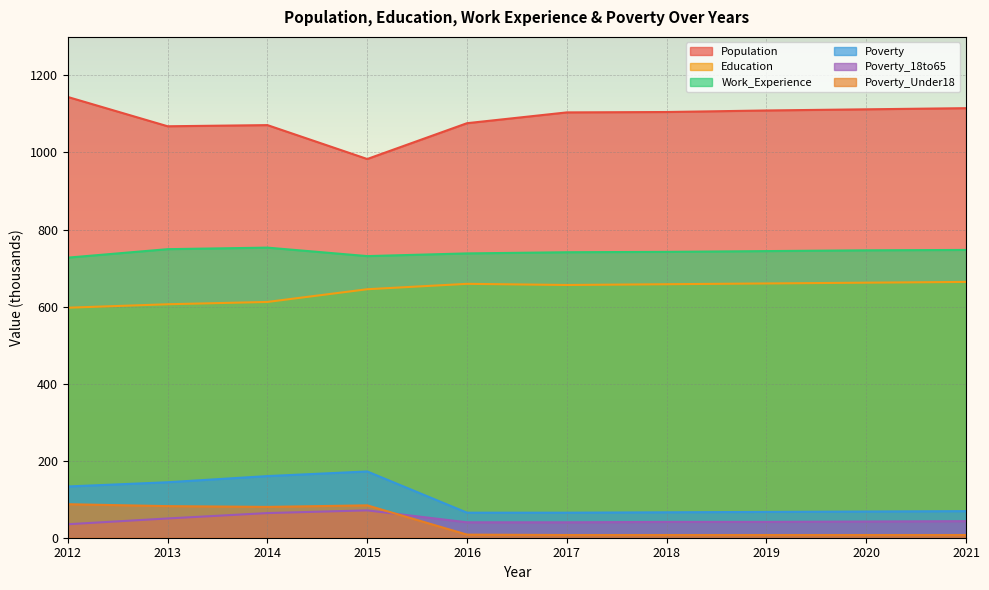

Which series has the largest range (max minus min)?

Population